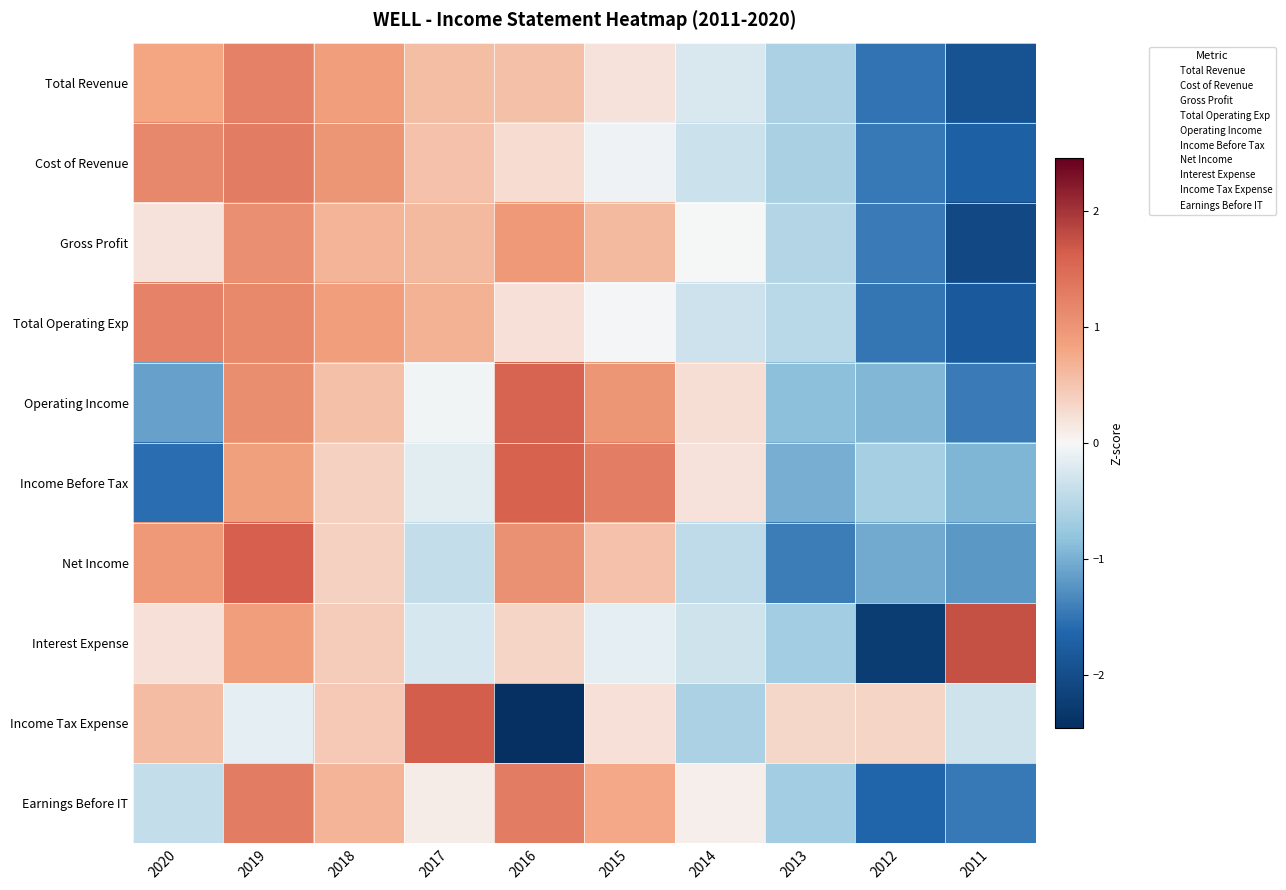

Reading left to right, extract all data points from this chart.

Total Revenue: 2020=0.8	2019=1.2	2018=0.9	2017=0.6	2016=0.5	2015=0.2	2014=-0.2	2013=-0.6	2012=-1.5	2011=-1.9
Cost of Revenue: 2020=1.2	2019=1.3	2018=1.0	2017=0.5	2016=0.3	2015=-0.1	2014=-0.4	2013=-0.6	2012=-1.5	2011=-1.7
Gross Profit: 2020=0.2	2019=1.1	2018=0.7	2017=0.6	2016=1.0	2015=0.6	2014=-0.0	2013=-0.6	2012=-1.5	2011=-2.1
Total Operating Exp: 2020=1.2	2019=1.1	2018=0.9	2017=0.7	2016=0.2	2015=-0.0	2014=-0.3	2013=-0.5	2012=-1.5	2011=-1.8
Operating Income: 2020=-1.1	2019=1.1	2018=0.5	2017=-0.0	2016=1.6	2015=1.0	2014=0.2	2013=-0.9	2012=-0.9	2011=-1.5
Income Before Tax: 2020=-1.6	2019=0.9	2018=0.4	2017=-0.2	2016=1.6	2015=1.3	2014=0.2	2013=-1.0	2012=-0.6	2011=-1.0
Net Income: 2020=1.0	2019=1.6	2018=0.4	2017=-0.4	2016=1.0	2015=0.5	2014=-0.5	2013=-1.4	2012=-1.0	2011=-1.2
Interest Expense: 2020=0.2	2019=0.9	2018=0.4	2017=-0.3	2016=0.3	2015=-0.1	2014=-0.3	2013=-0.7	2012=-2.3	2011=1.8
Income Tax Expense: 2020=0.6	2019=-0.2	2018=0.4	2017=1.6	2016=-2.5	2015=0.2	2014=-0.6	2013=0.3	2012=0.3	2011=-0.3
Earnings Before IT: 2020=-0.4	2019=1.3	2018=0.7	2017=0.1	2016=1.3	2015=0.8	2014=0.1	2013=-0.7	2012=-1.7	2011=-1.5